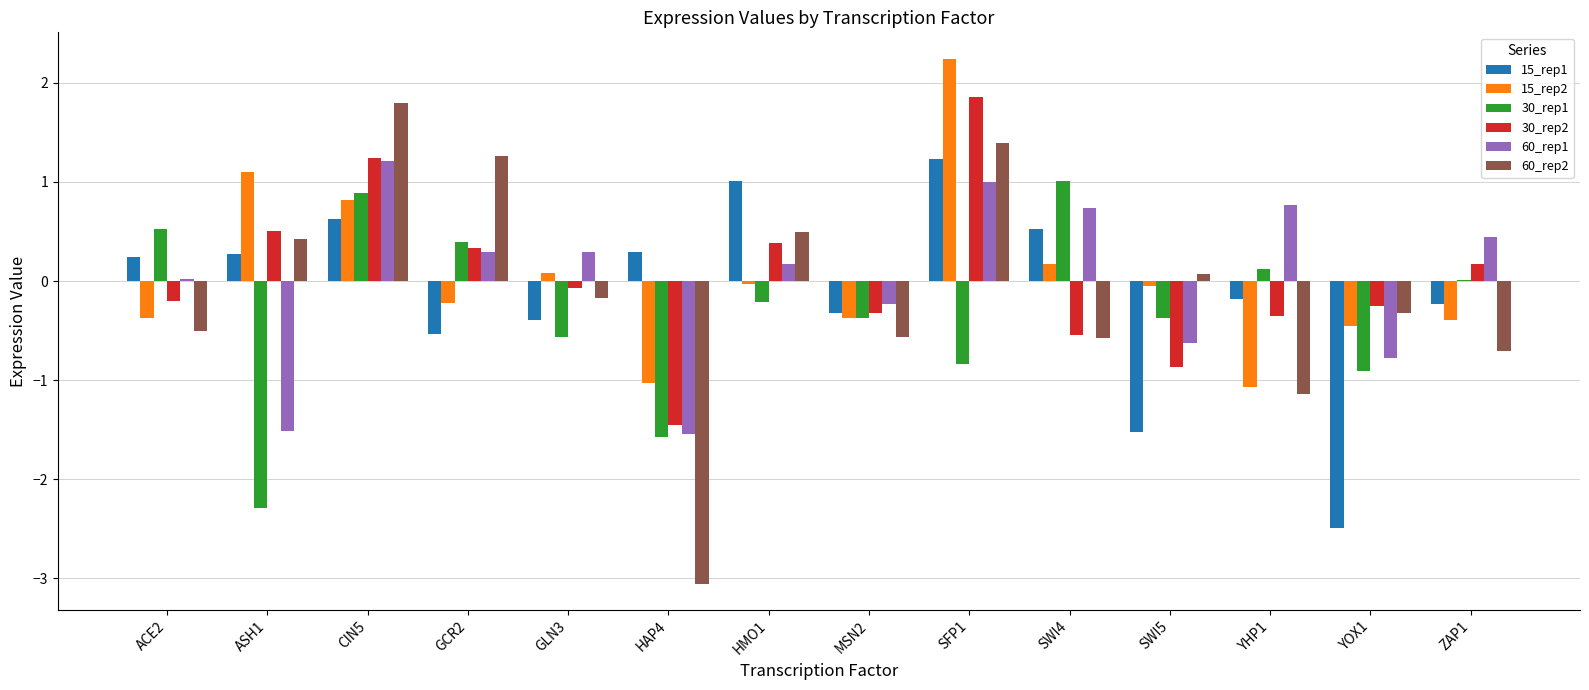

The 60_rep2 series shows -0.3 at YOX1. True or false?

True